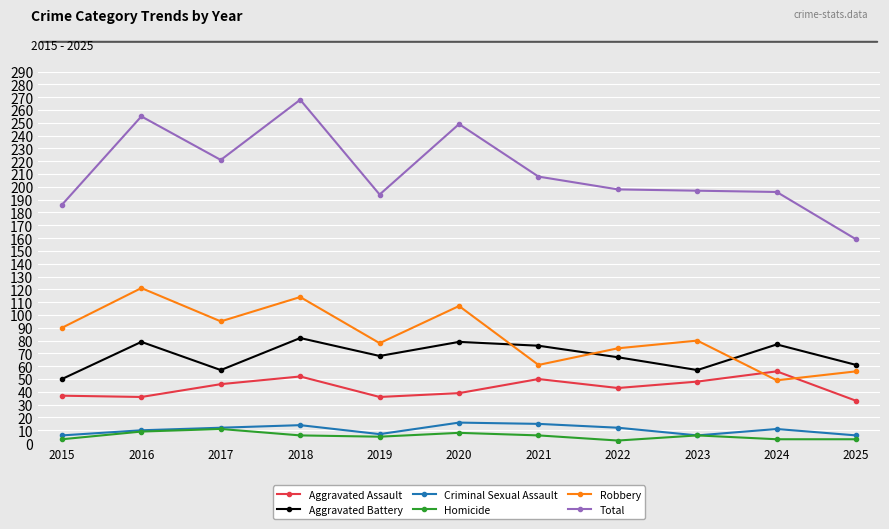

What is the difference between the highest and lowest values at 2015?

183